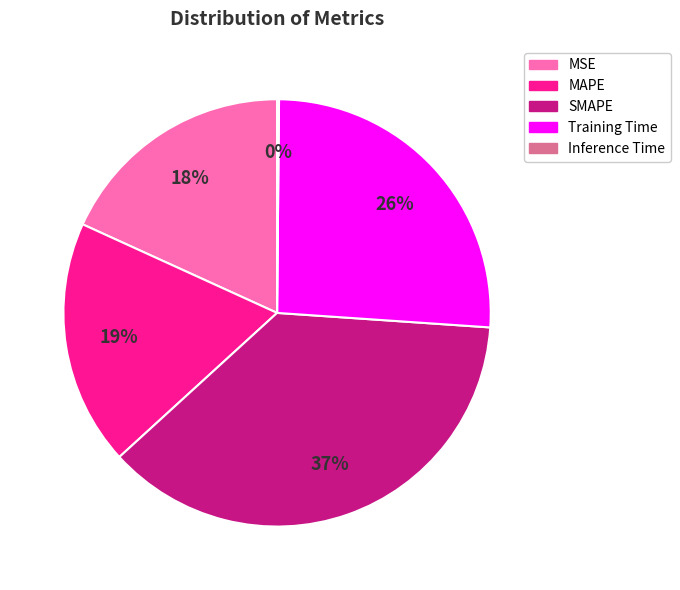

Approximately how many times larger is the value at Training Time compared to SMAPE?

0.7